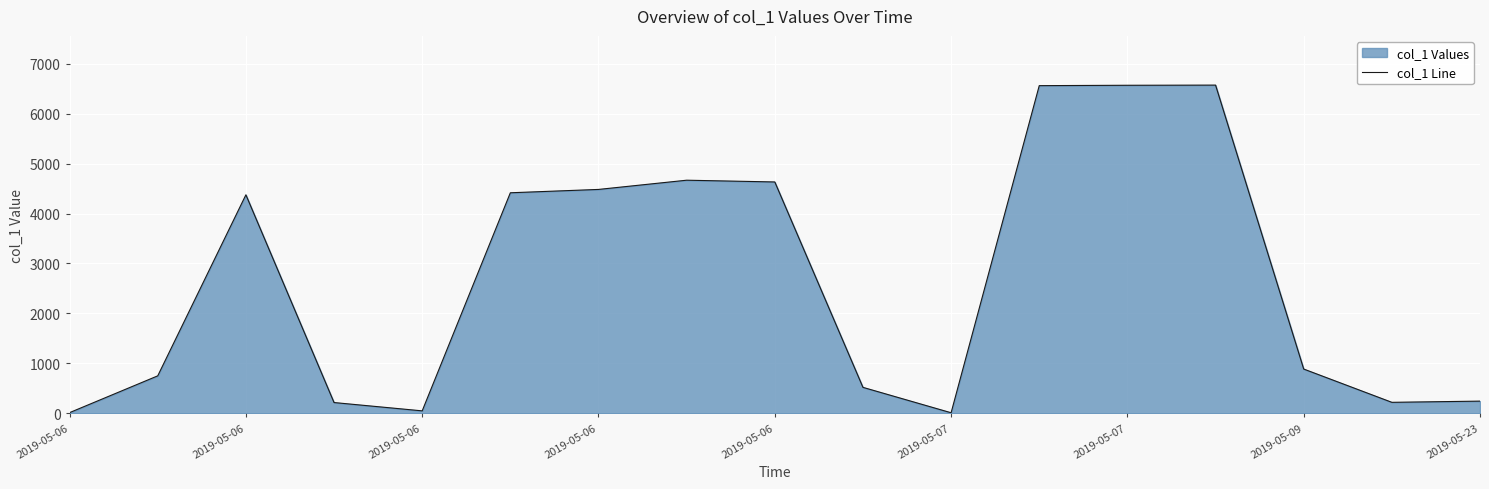

How many distinct data groups are displayed?

1